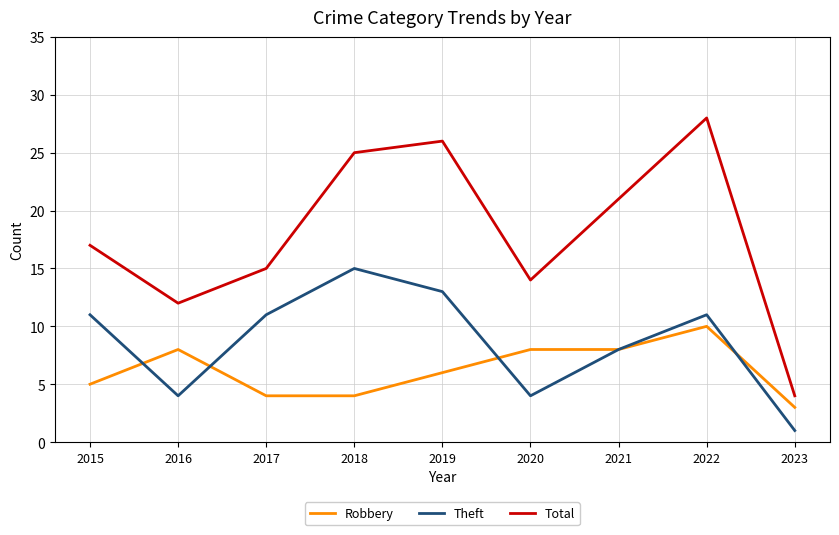

Read the Theft value at 2018.

15